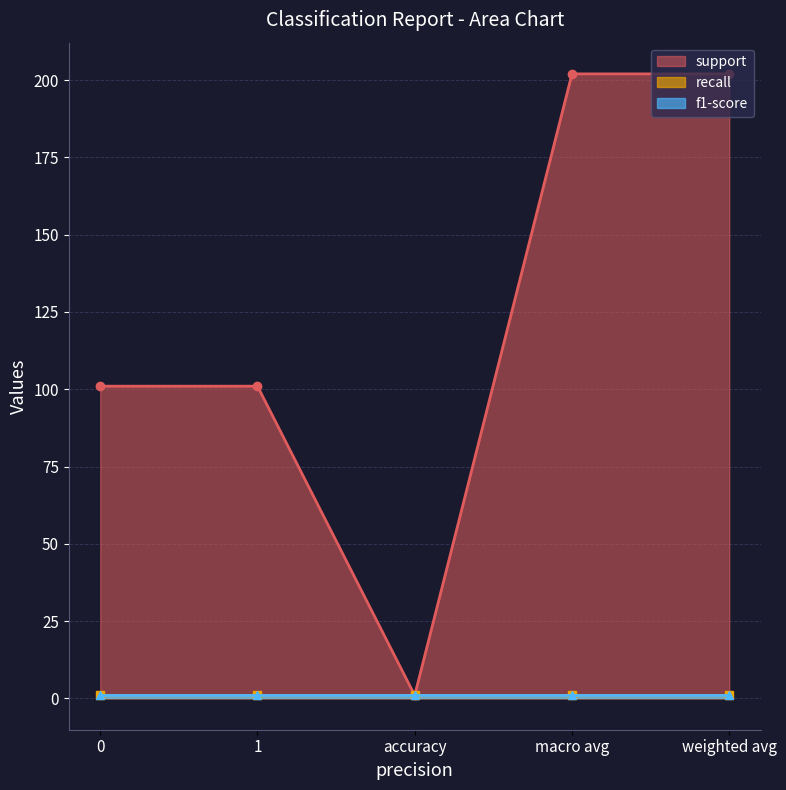

List the labels in order of f1-score value, smallest first.

0, 1, accuracy, macro avg, weighted avg